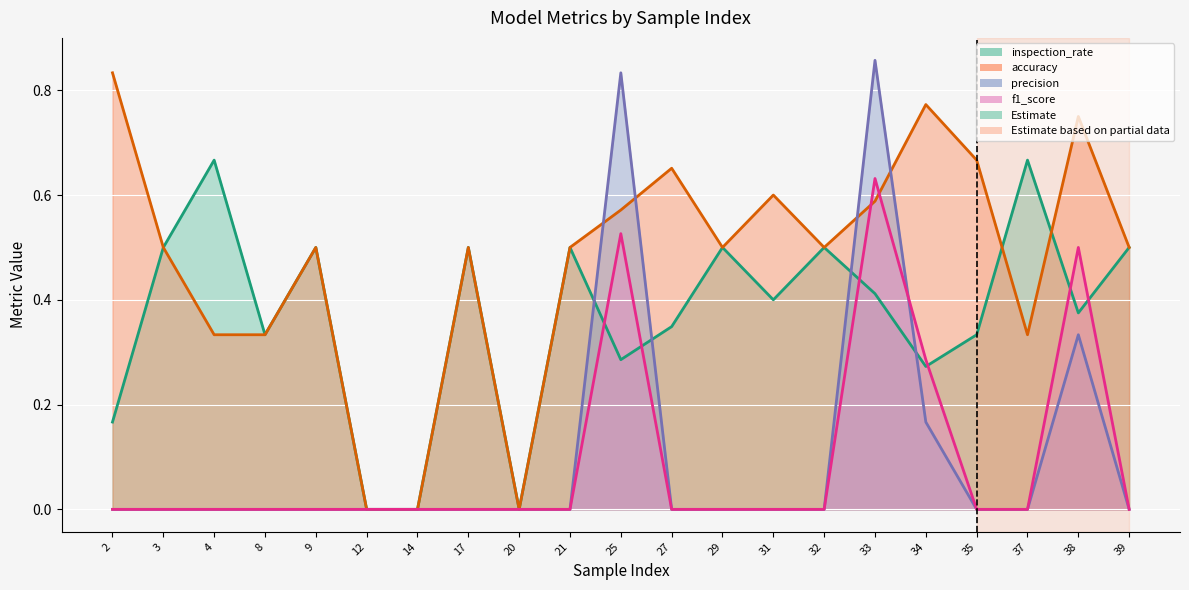

Is it true that accuracy equals 0.2 at 33?

False